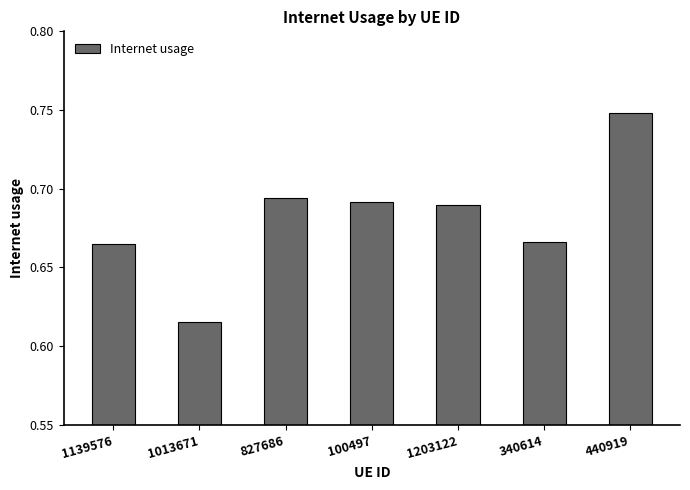

How many values are between 0 and 1?

7